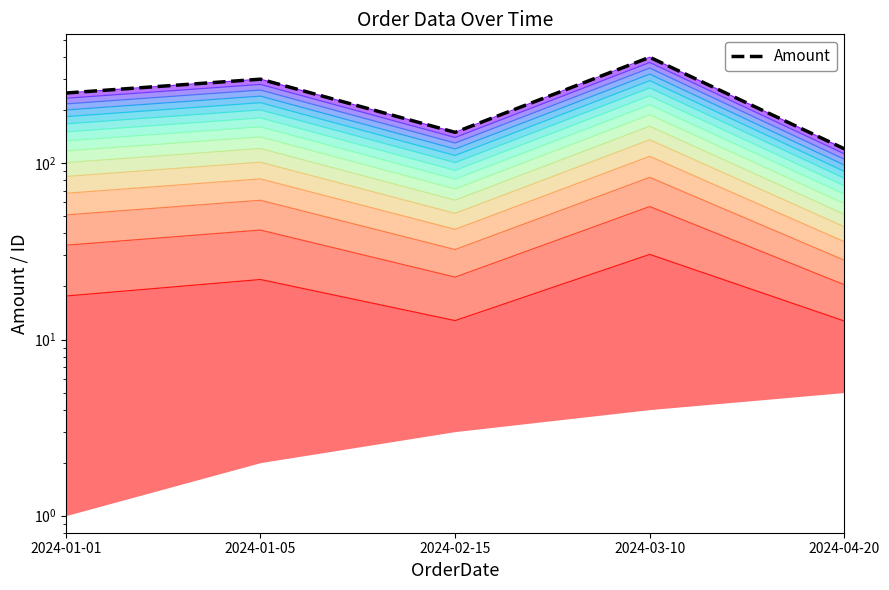

What is the label of the 2nd point from the right?

2024-03-10